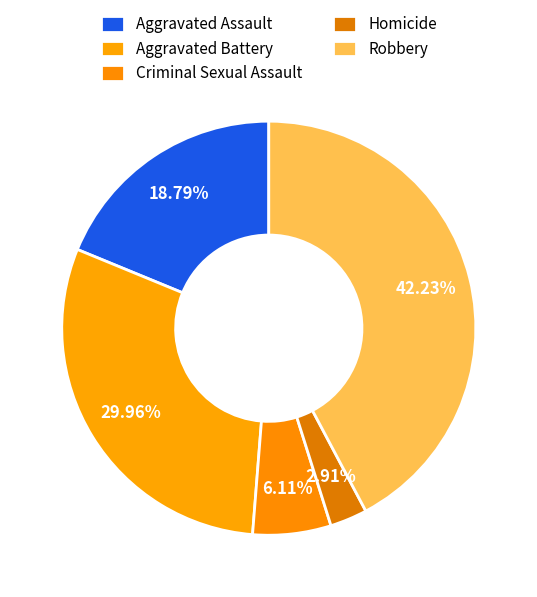

How many segments does this pie chart have?

5